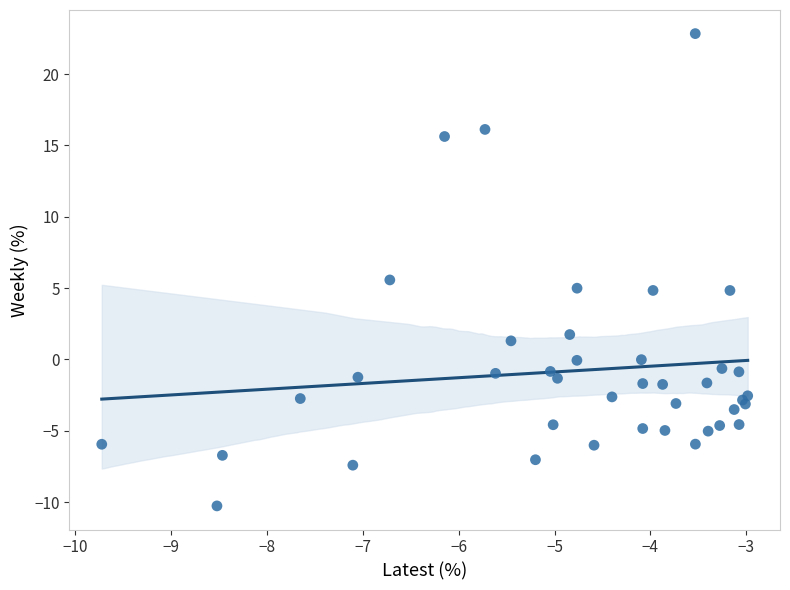

What Y value in the scatter plot is closest to 6?

5.6